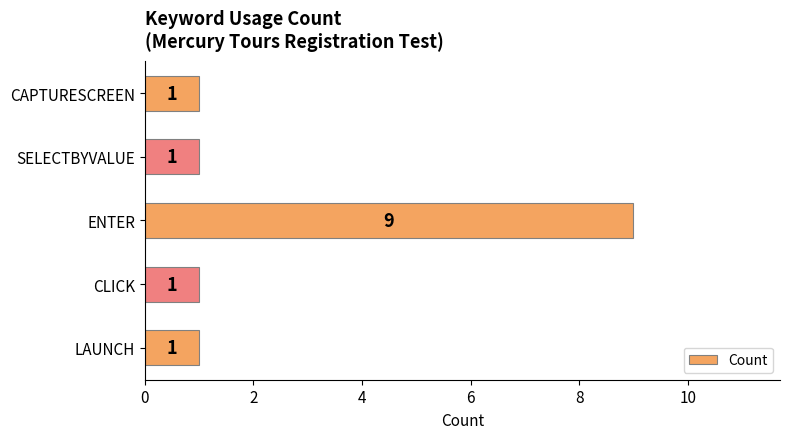

How many values exceed 1?

1